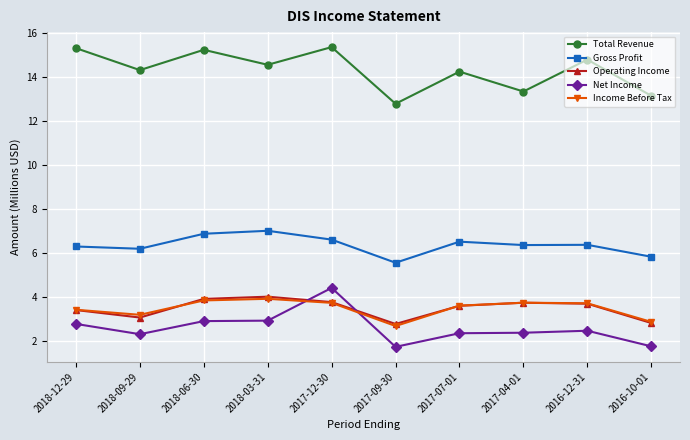

At which label does Net Income first exceed 2?

2018-12-29